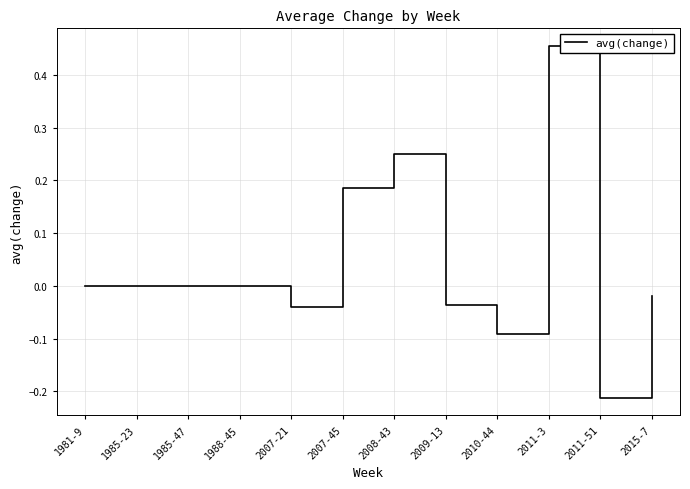

Count the number of data series in this chart.

1